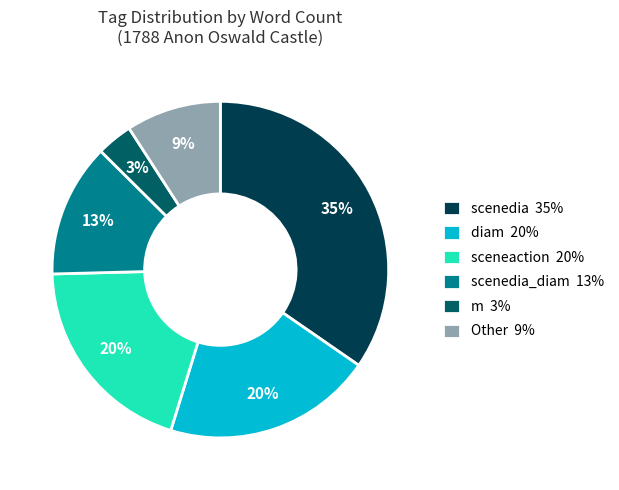

The scenedia_diam 13% slice represents 25% of the pie. True or false?

False